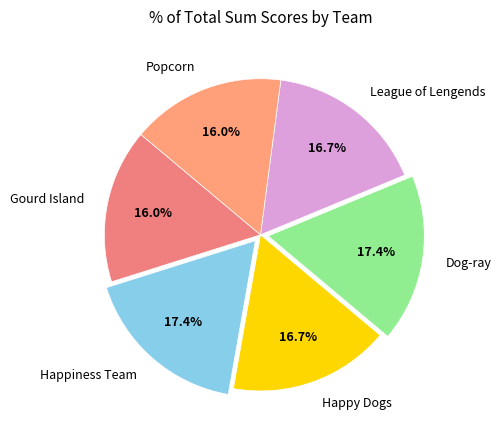

What portion of the pie excludes Gourd Island?

84.0%